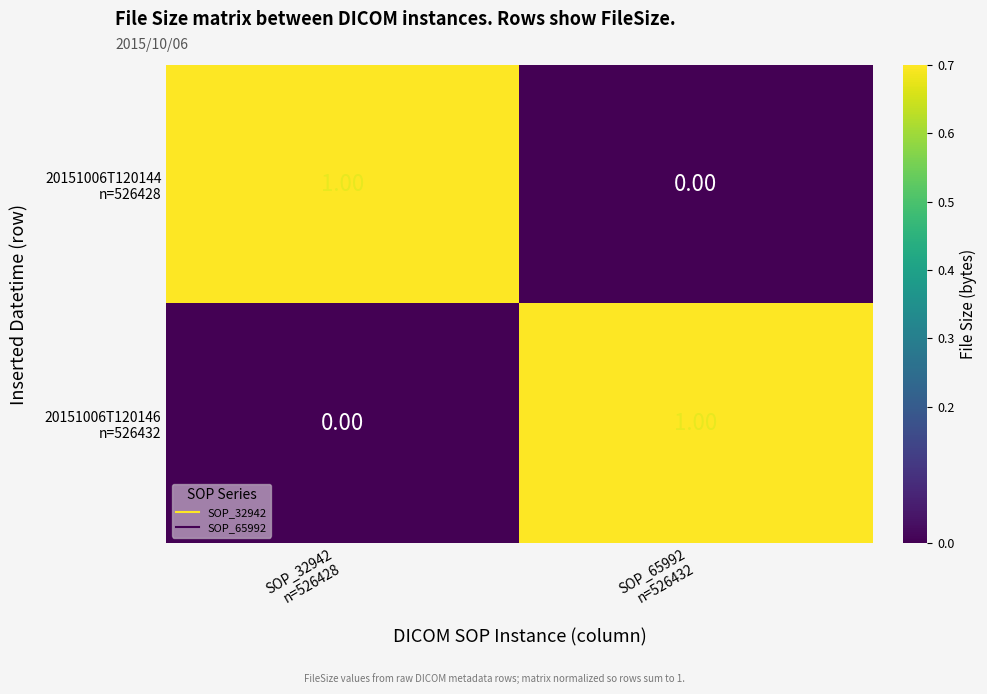

What is the greatest value displayed?

1